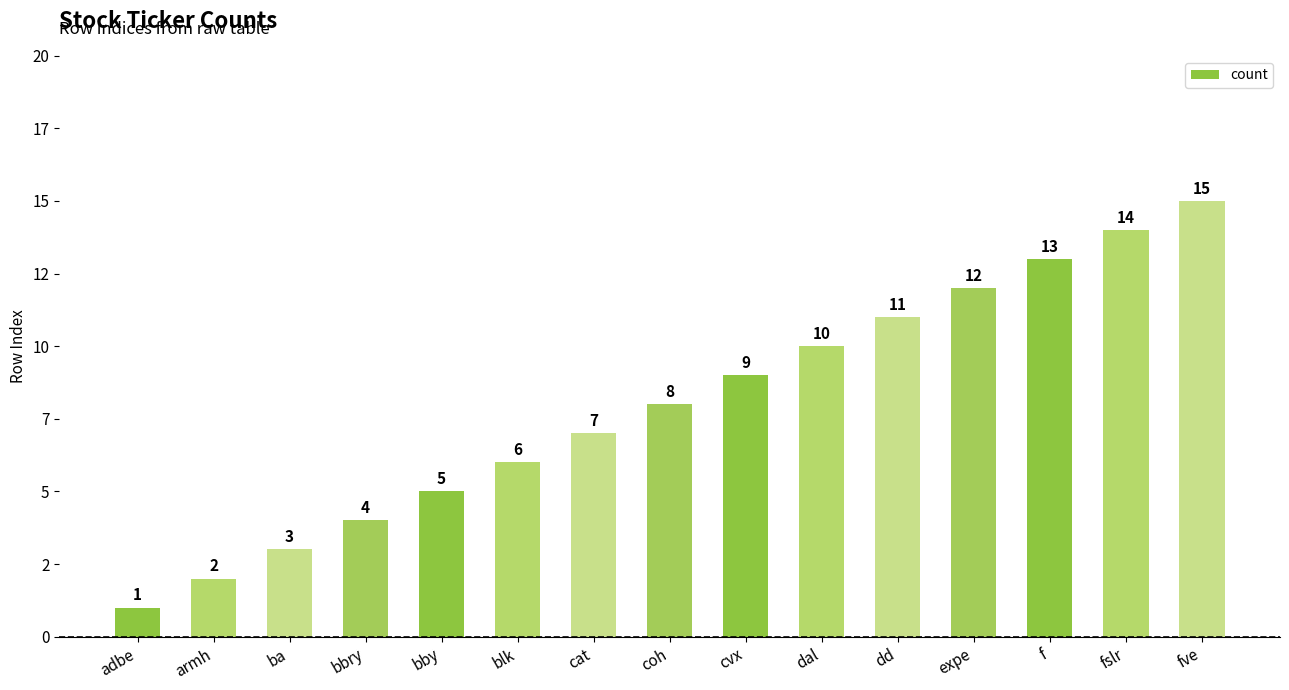

Reading left to right, transcribe all the data shown in this chart.

1	2	3	4	5	6	7	8	9	10	11	12	13	14	15